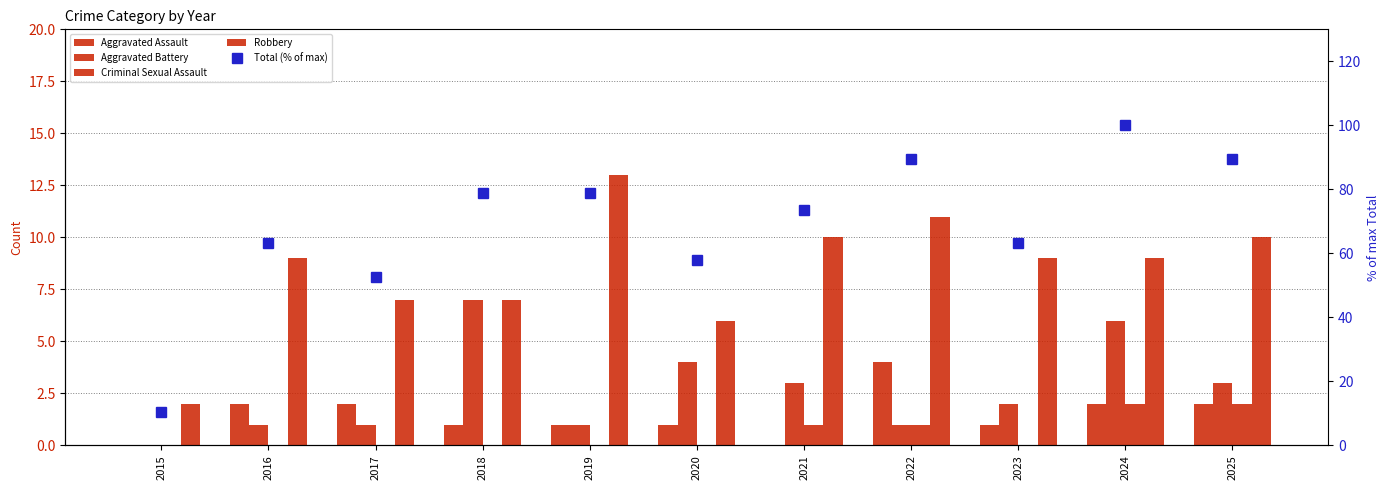

Read the Criminal Sexual Assault value at 2021.

1.0